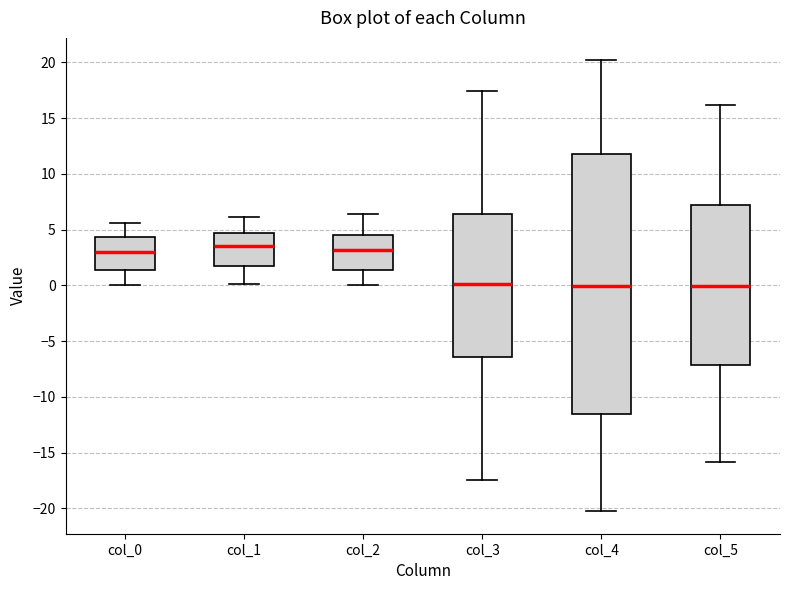

Which box is the tallest, from its lower edge to its upper edge?

col_4